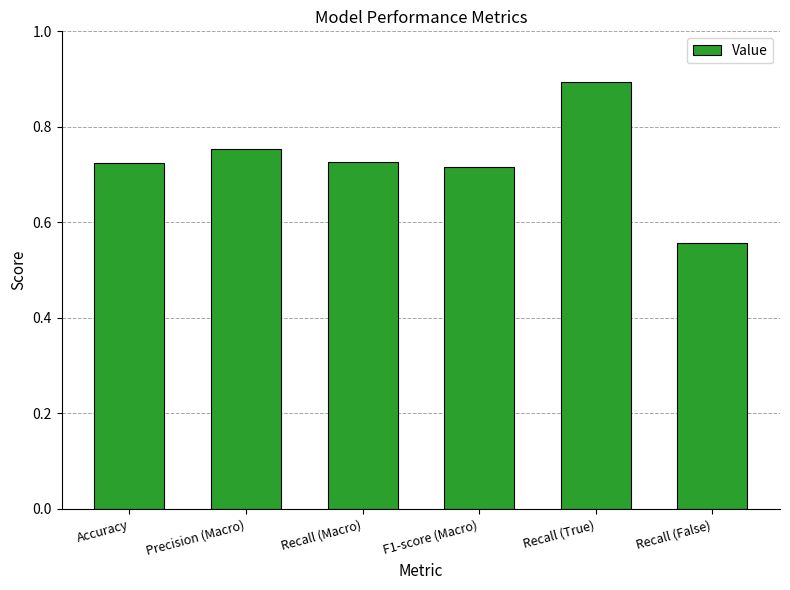

What is the sum of the values at Recall (False) and Accuracy?

1.3